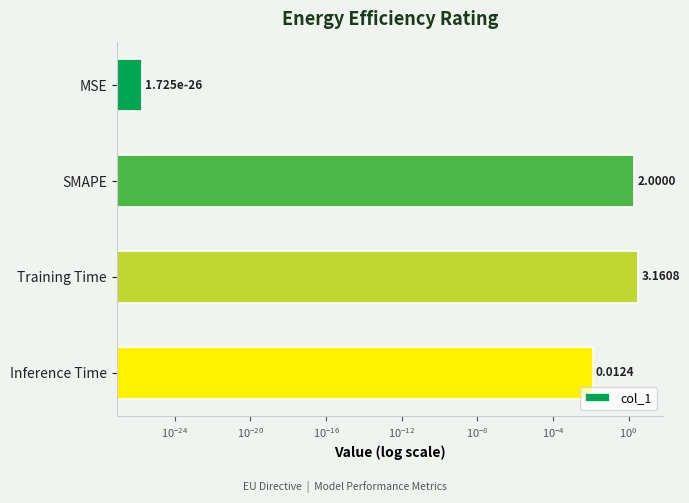

The value at SMAPE is 3.2. True or false?

False